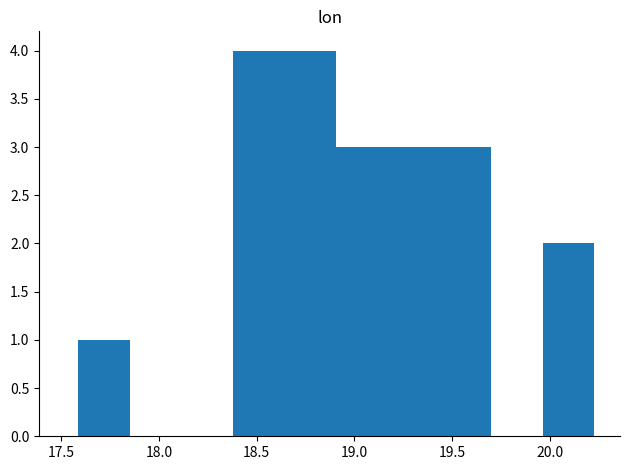

Reading left to right, transcribe this chart: for each bar, give the range it covers on the x-axis and its height. Neither the bar edges nor the heights are printed on the chart, so give them approximately, as read against the axes.

17.60 to 17.85: 1
17.85 to 18.10: 0
18.10 to 18.40: 0
18.40 to 18.65: 4
18.65 to 18.90: 4
18.90 to 19.15: 3
19.15 to 19.45: 3
19.45 to 19.70: 3
19.70 to 19.95: 0
19.95 to 20.25: 2